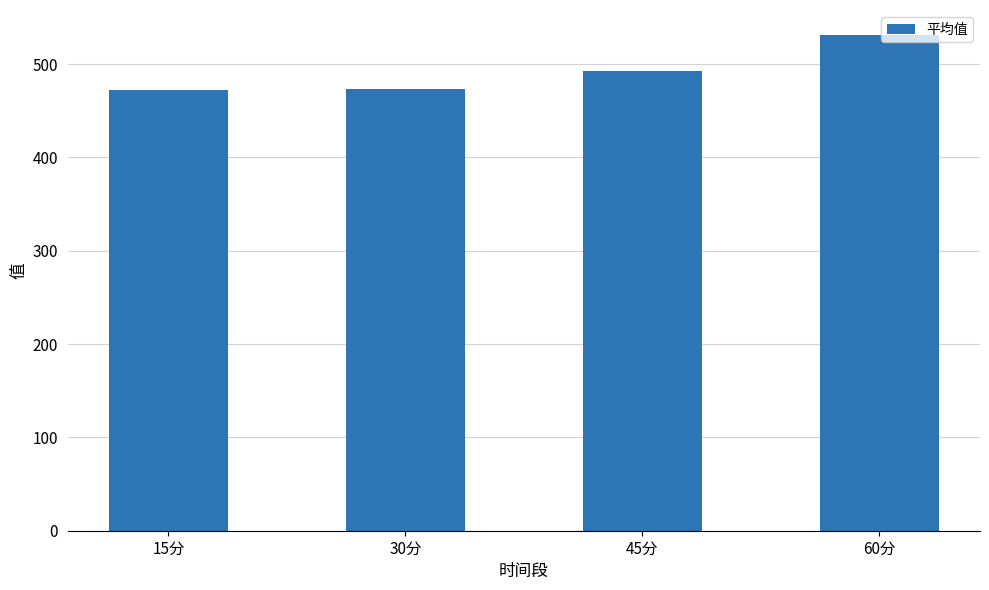

What is the label of the 3rd bar from the left?

45分